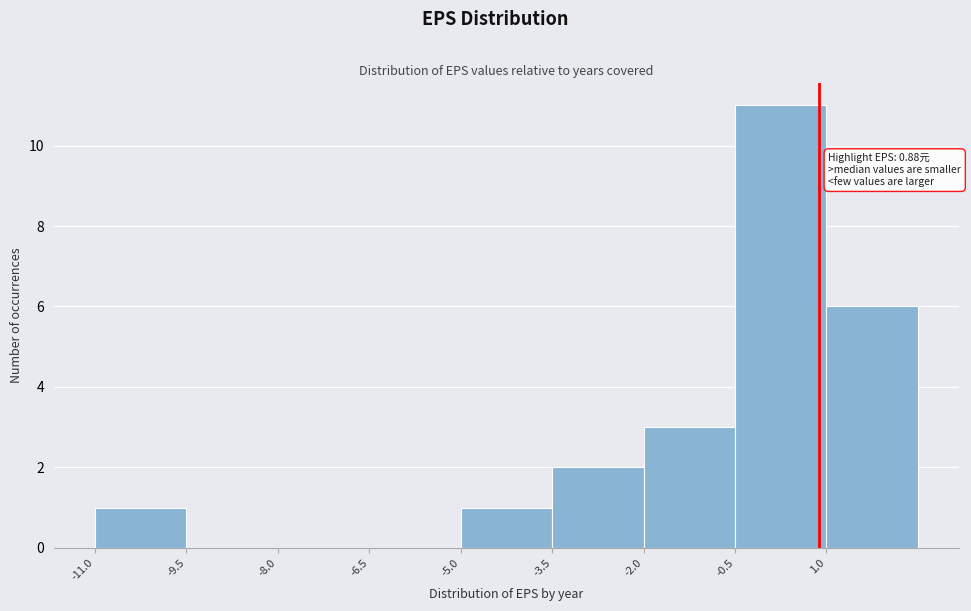

Which range on the x-axis has the tallest bar?

-0.5 to 1.0